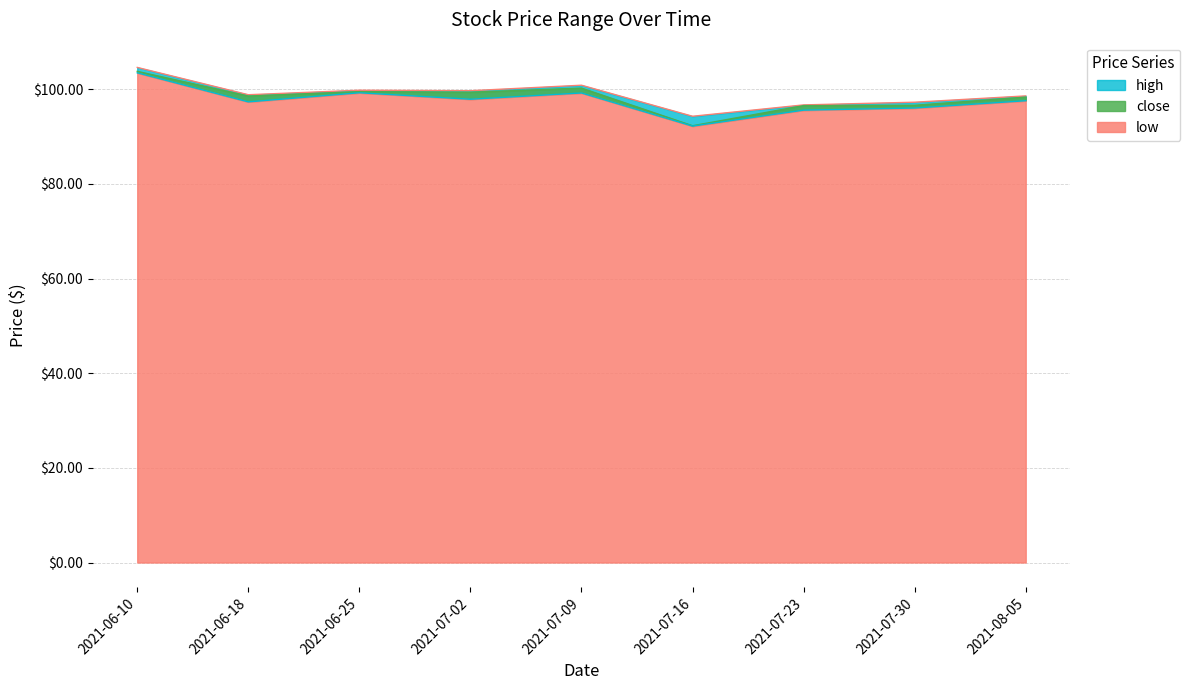

Rank the series by their average value, from highest to lowest.

high, close, low